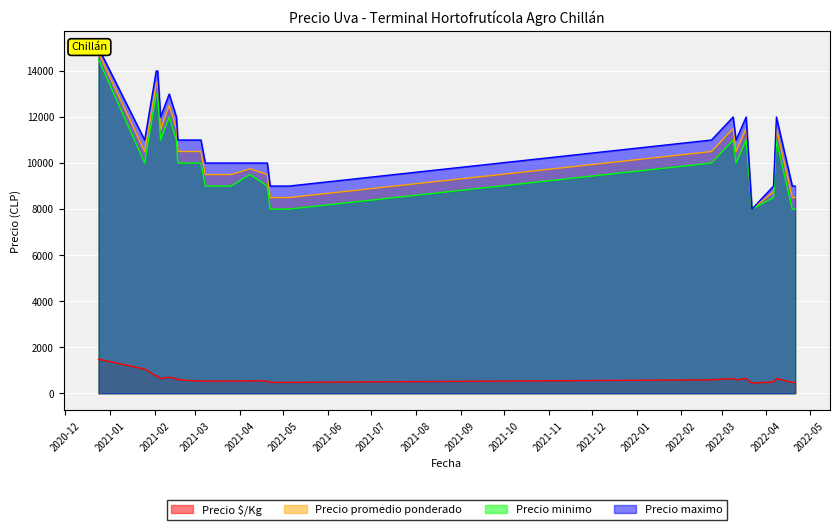

How many values in the Precio maximo series exceed 10000?

14